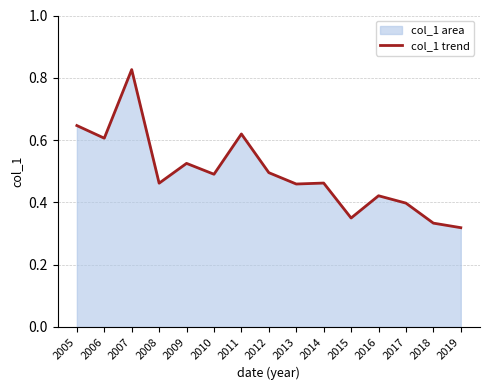

The value at 2008 is 0.3. True or false?

False